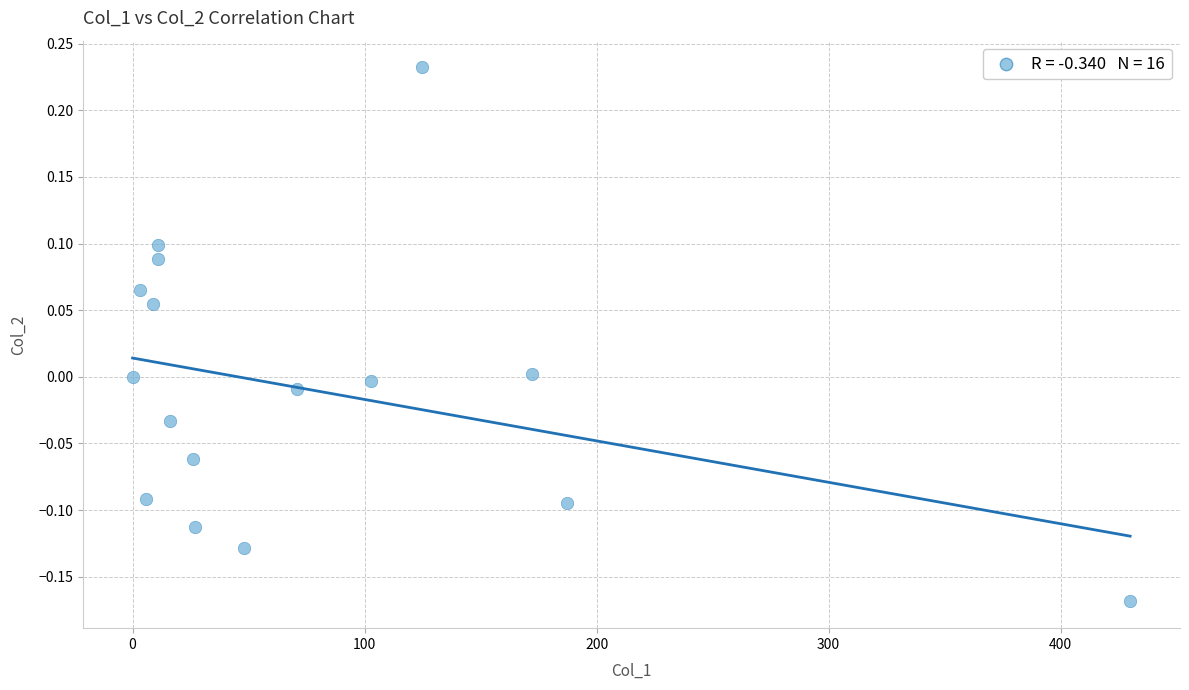

What is the range of X values (max minus min)?

430.0